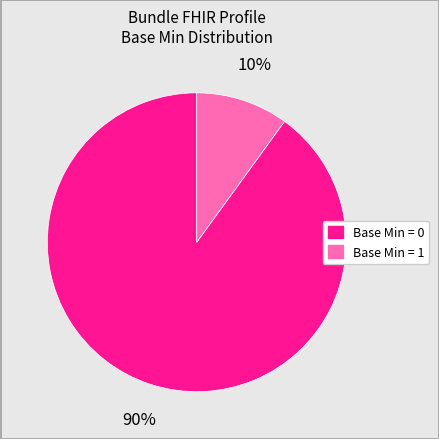

Does any single category account for the majority?

Yes